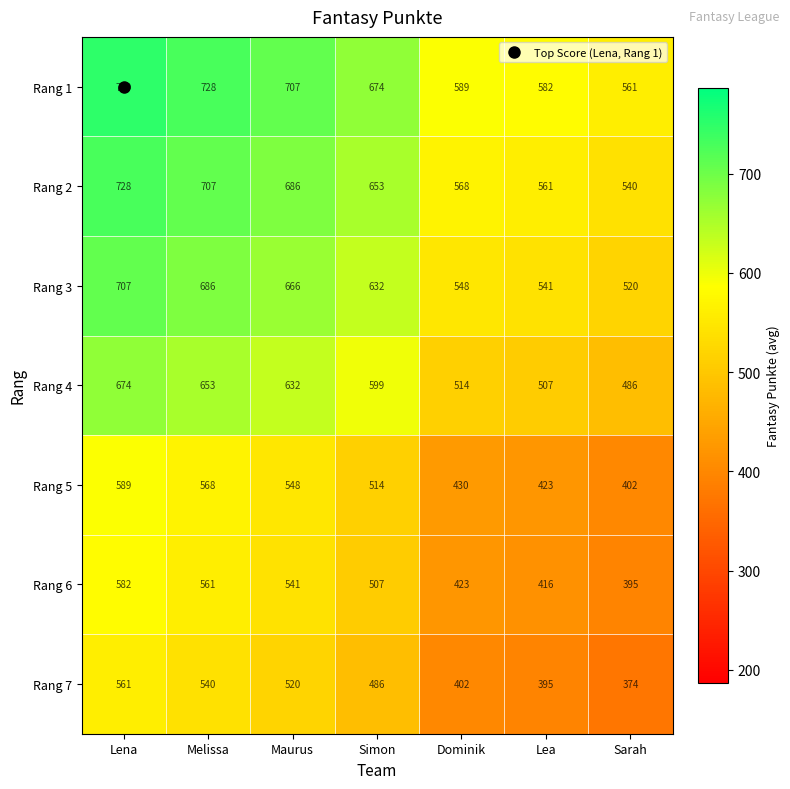

Rank the series by their maximum value, from lowest to highest.

Rang 7, Rang 6, Rang 5, Rang 4, Rang 3, Rang 2, Rang 1